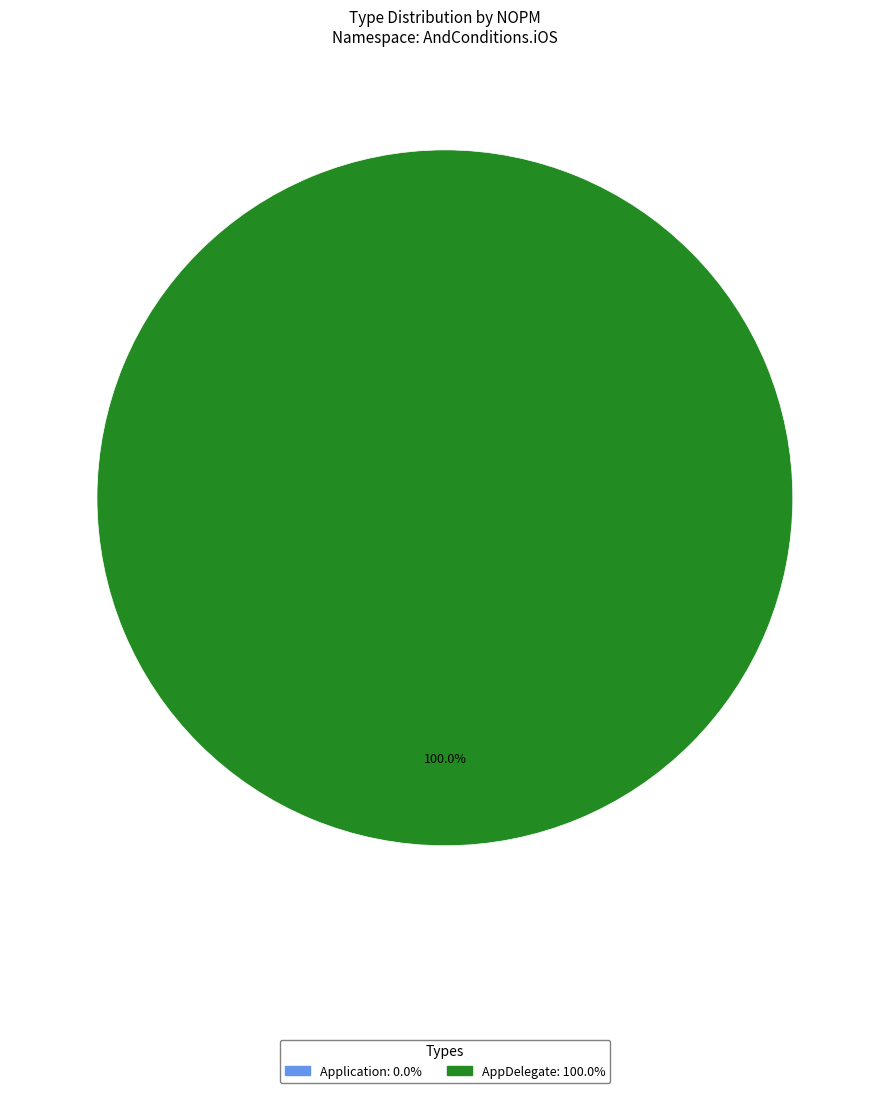

The AppDelegate slice represents 100% of the pie. True or false?

True